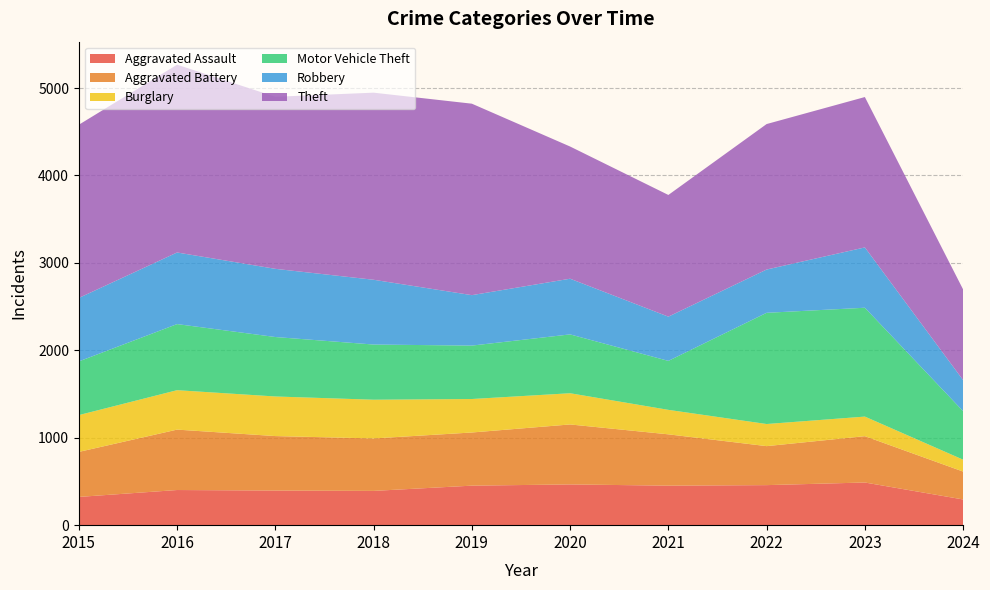

Reading right to left, extract all data points from this chart.

Aggravated Assault: 2024=294	2023=488	2022=458	2021=452	2020=466	2019=452	2018=392	2017=396	2016=402	2015=323
Aggravated Battery: 2024=319	2023=530	2022=446	2021=587	2020=686	2019=608	2018=600	2017=623	2016=691	2015=515
Burglary: 2024=136	2023=224	2022=253	2021=280	2020=357	2019=383	2018=443	2017=453	2016=451	2015=421
Motor Vehicle Theft: 2024=555	2023=1245	2022=1272	2021=560	2020=673	2019=611	2018=631	2017=680	2016=756	2015=614
Robbery: 2024=355	2023=690	2022=495	2021=506	2020=637	2019=577	2018=741	2017=780	2016=819	2015=726
Theft: 2024=1037	2023=1720	2022=1664	2021=1392	2020=1512	2019=2190	2018=2140	2017=1968	2016=2148	2015=1981